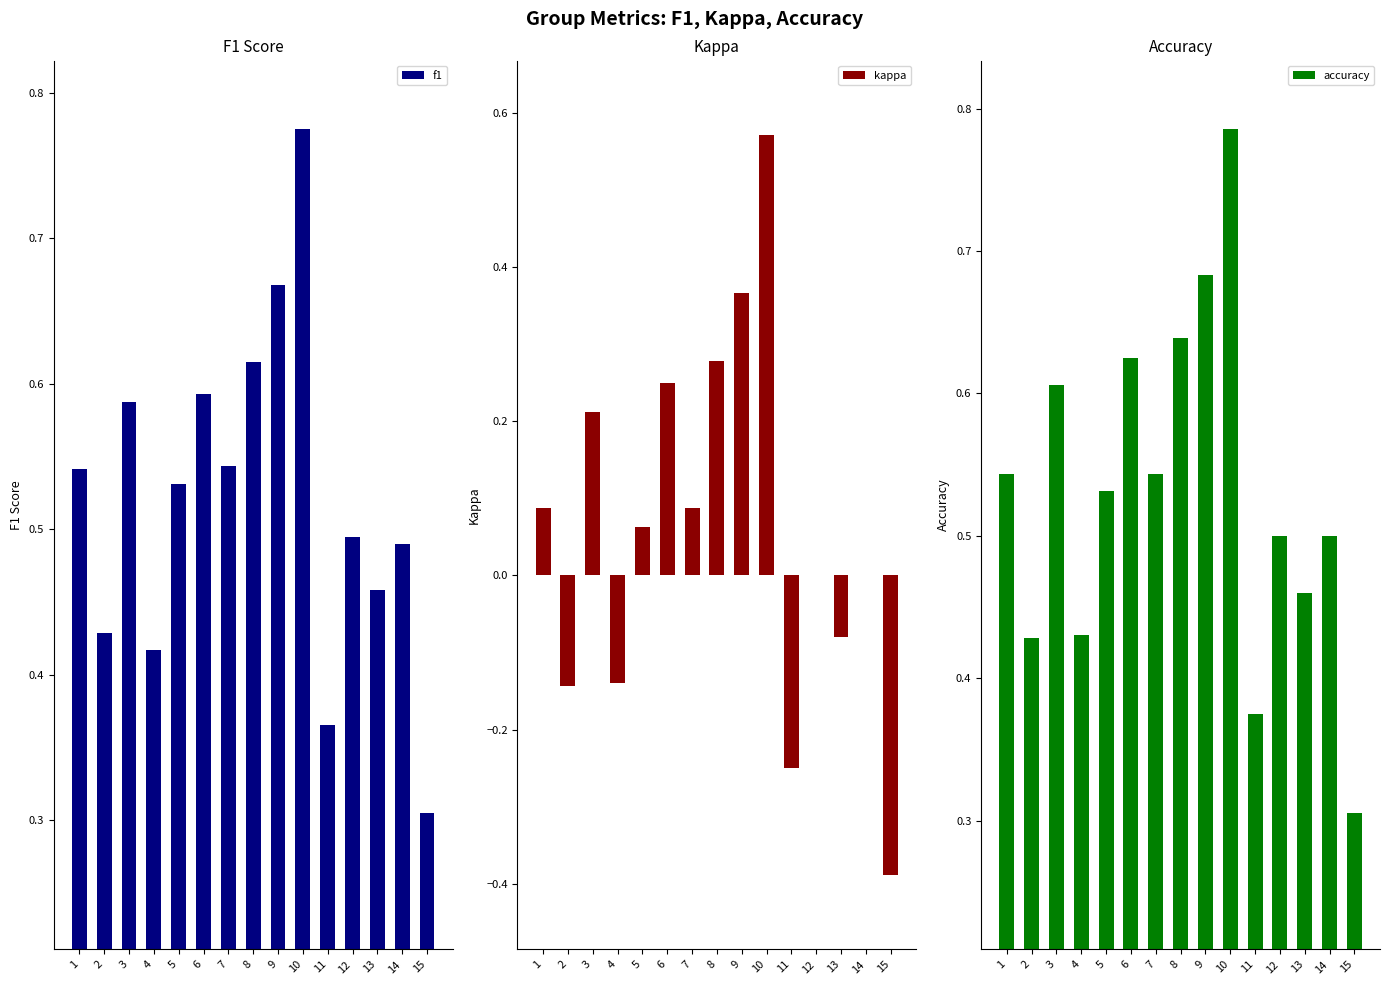

List the labels in order of kappa value, smallest first.

15, 11, 2, 4, 13, 12, 14, 5, 1, 7, 3, 6, 8, 9, 10